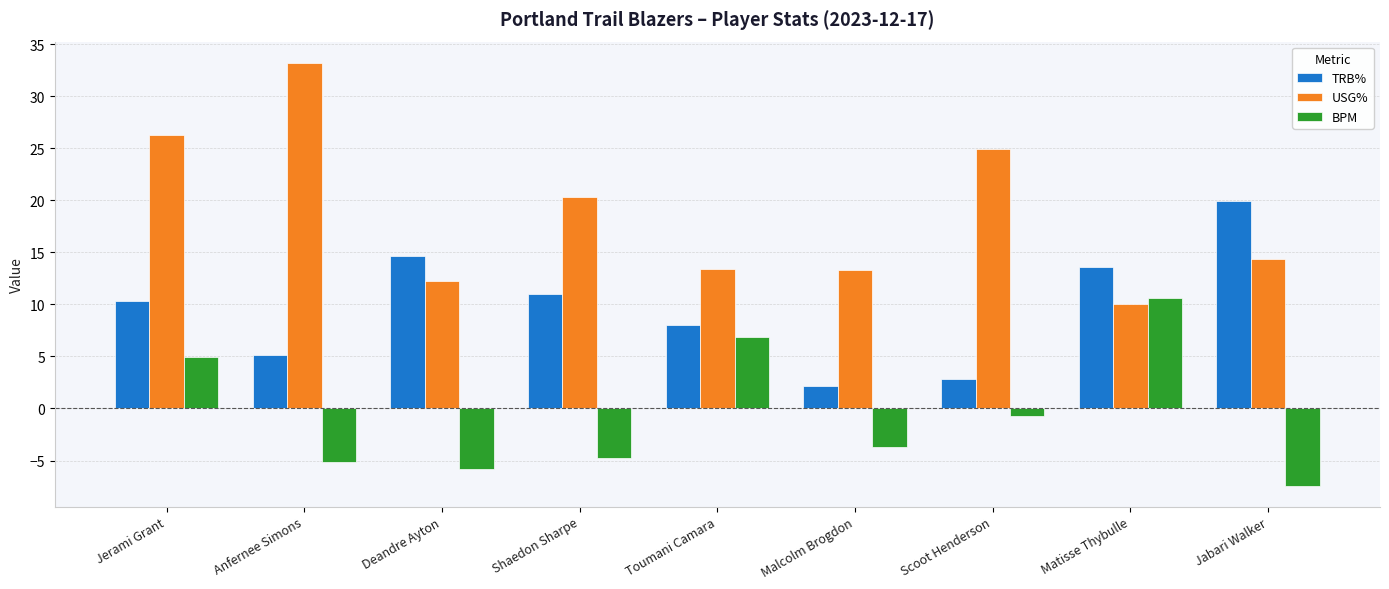

Where is USG% nearest to the value 21?

Shaedon Sharpe